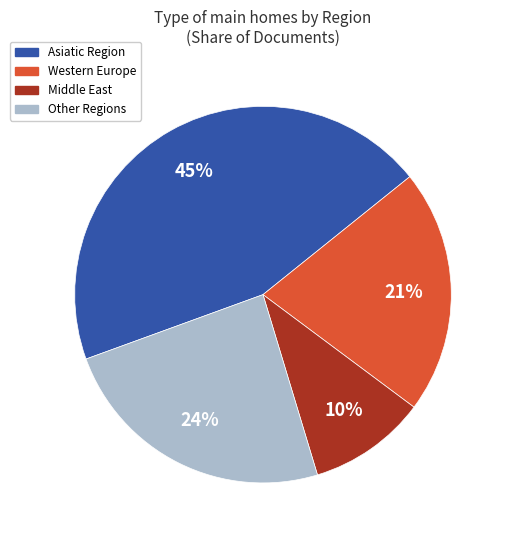

How many segments does this pie chart have?

4